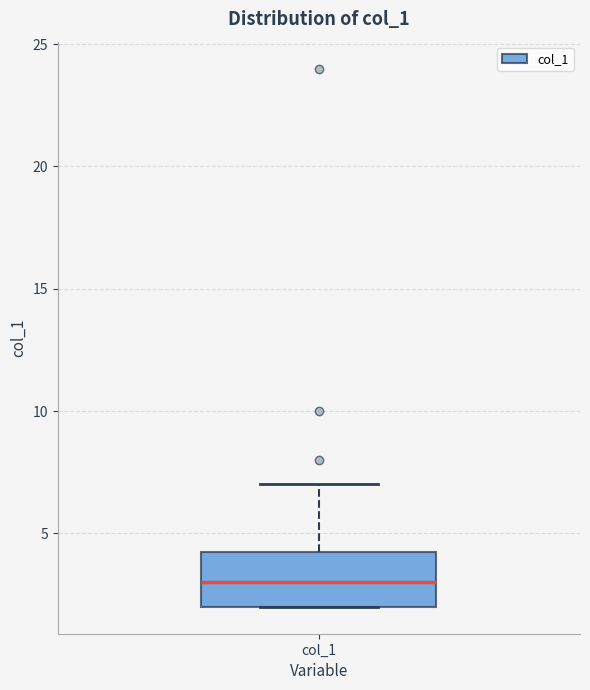

Read this box plot against the y-axis: the position of the median line, the range covered by the box, and the ends of both whiskers. The values are not printed on the chart, so give them approximately, as read against the axis.

median 3.0, box 2.0 to 4.5, whiskers 2.0 to 7.0